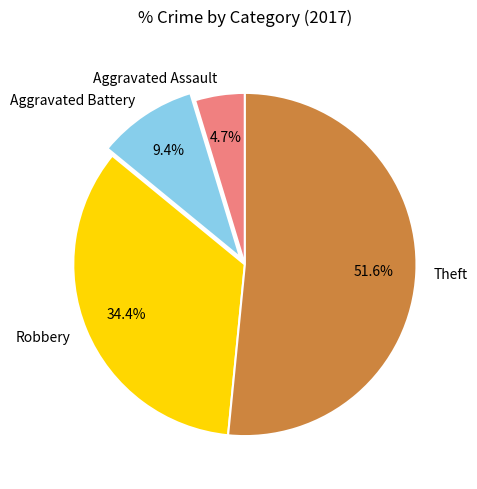

To the nearest percent, what portion does Robbery represent?

34%